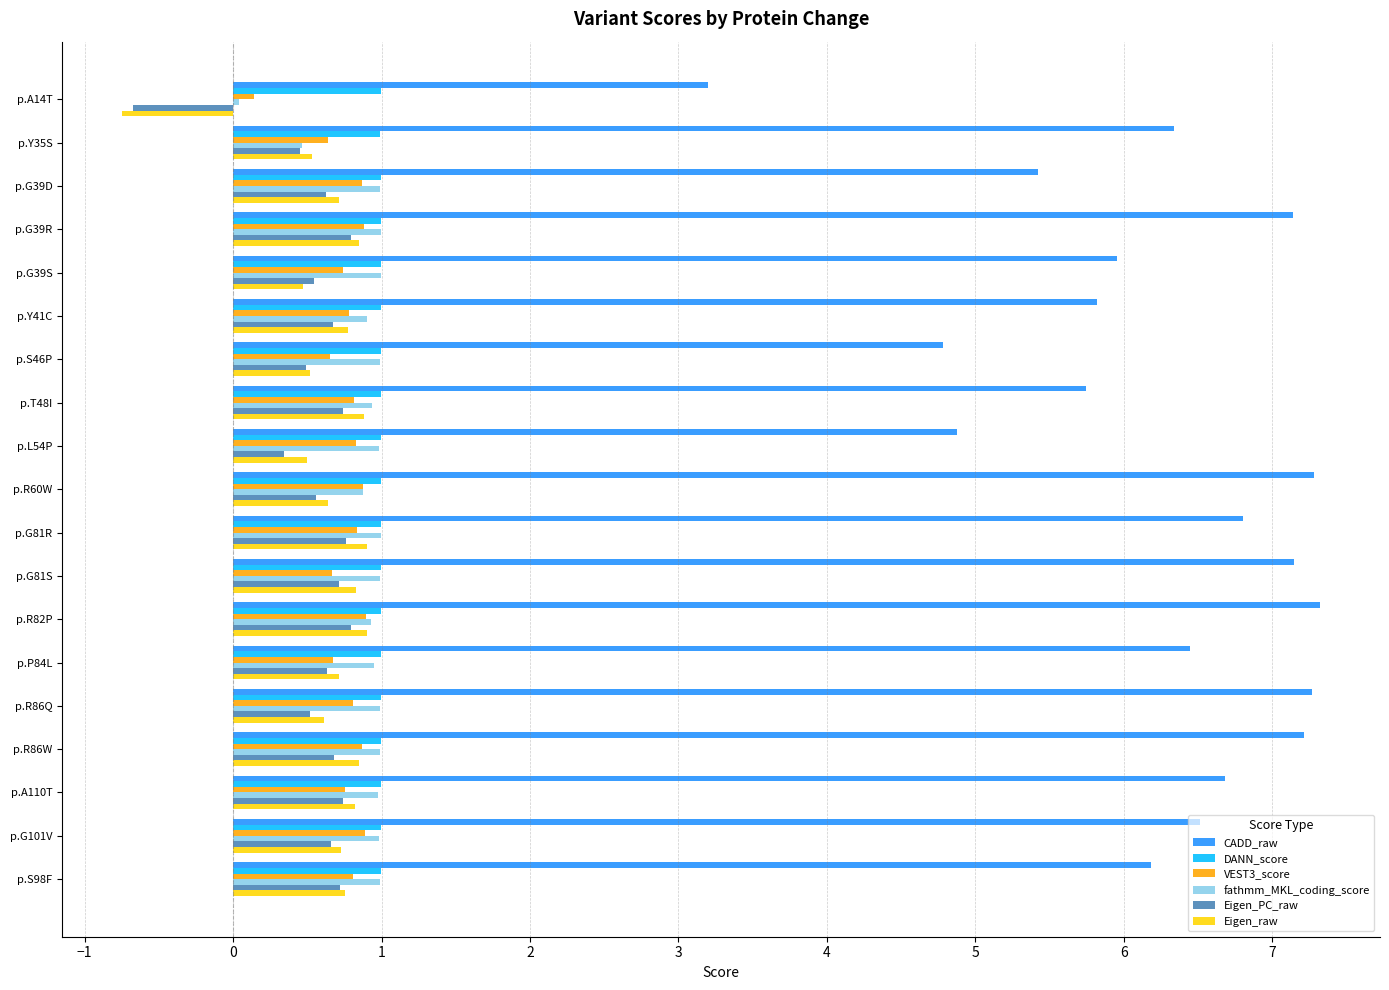

What is the sum of the Eigen_raw values at p.R86Q and p.G101V?

1.3